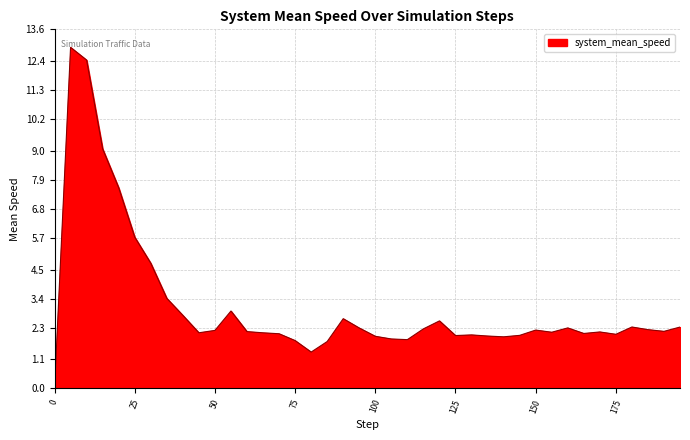

How many lines are shown in the chart?

1